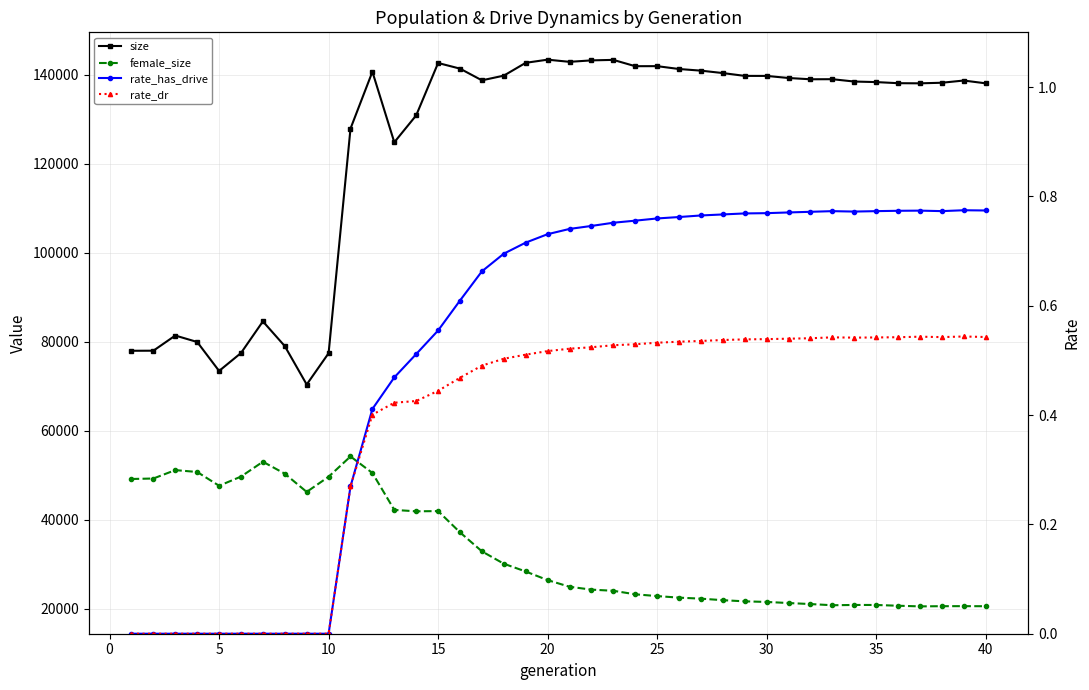

Count the number of data series in this chart.

4